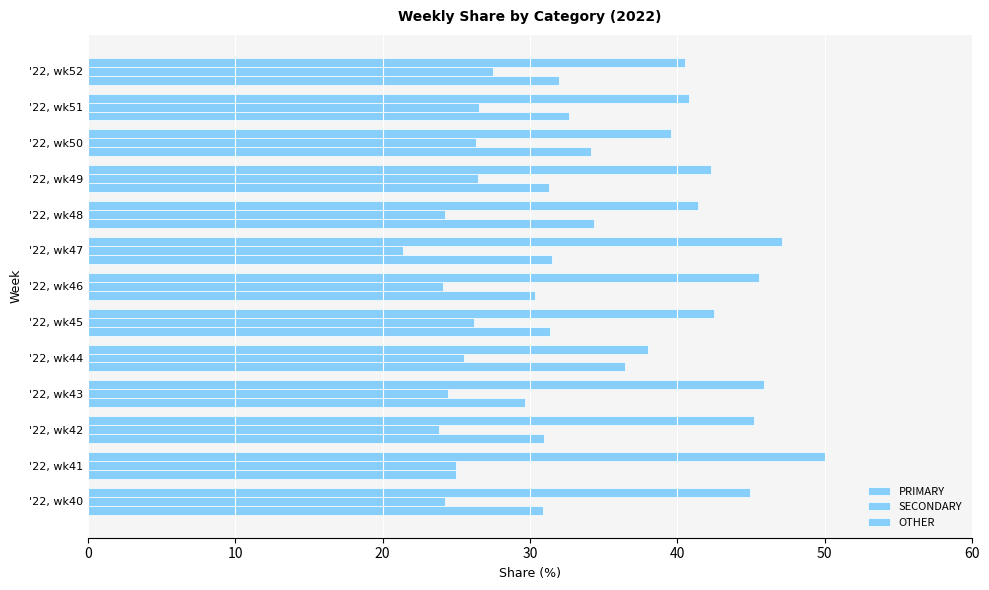

What is the average value of the SECONDARY series?

25.1